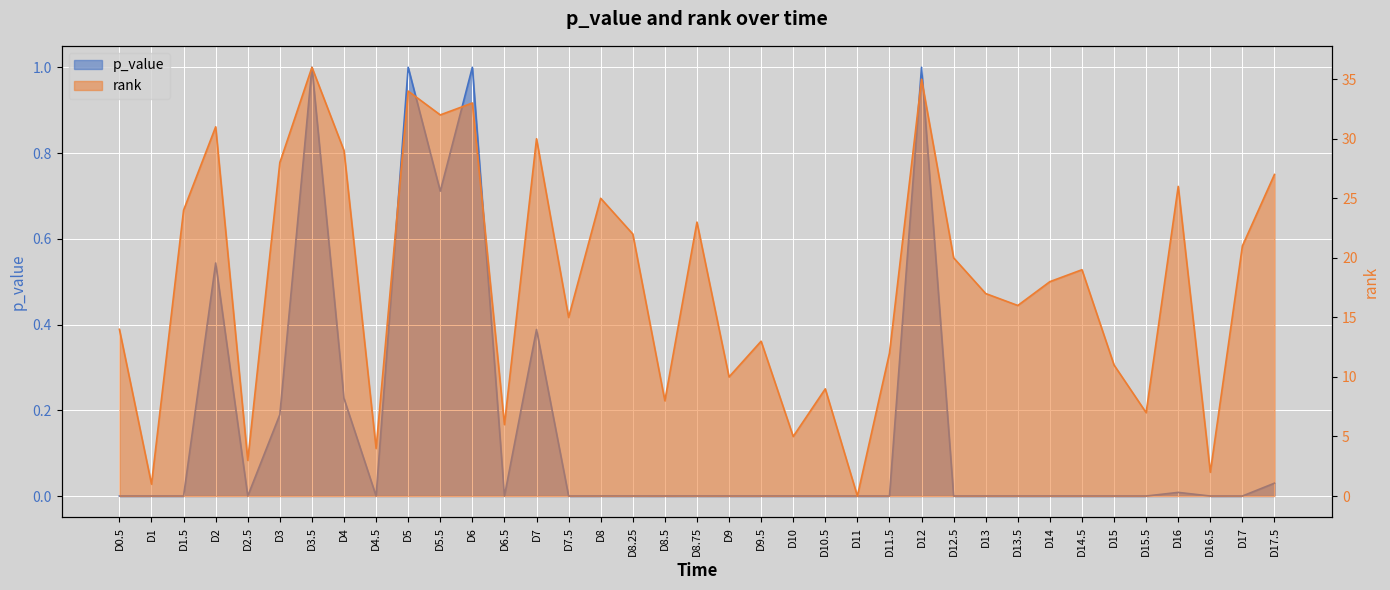

How many categories are shown in the chart?

37